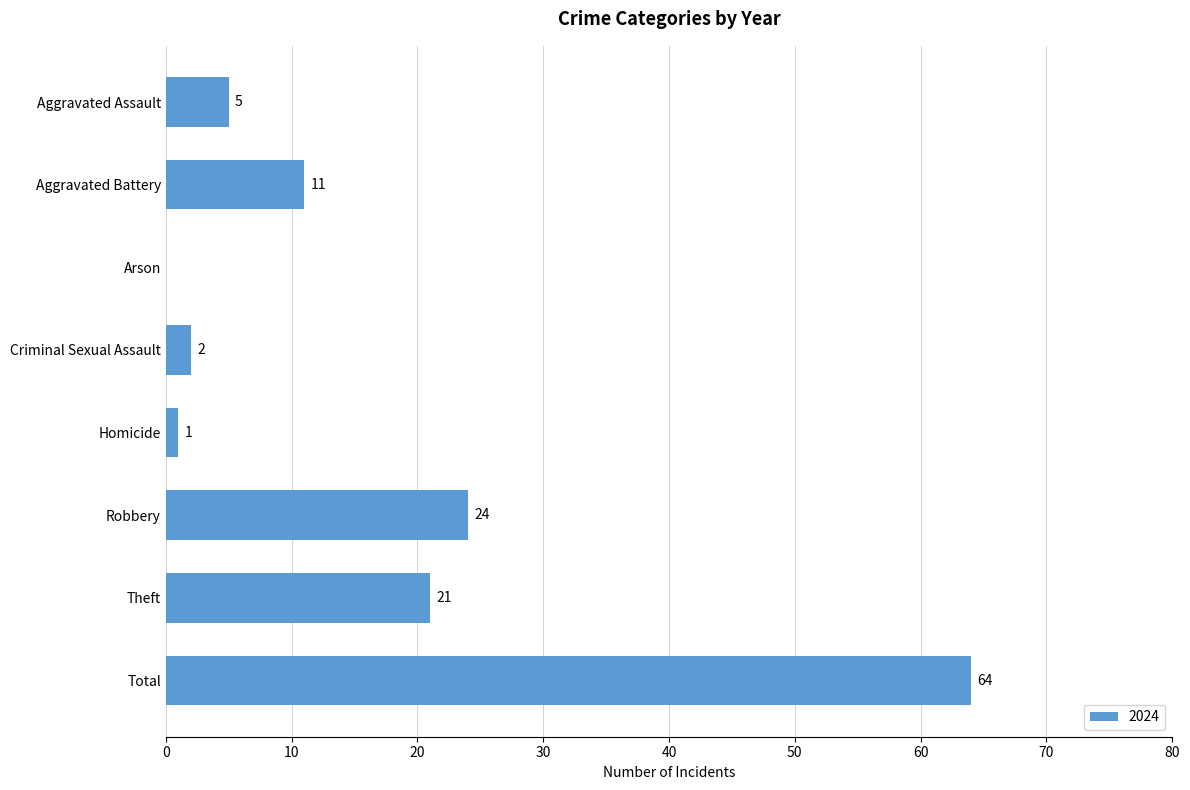

Which label corresponds to the largest value in the chart?

Total